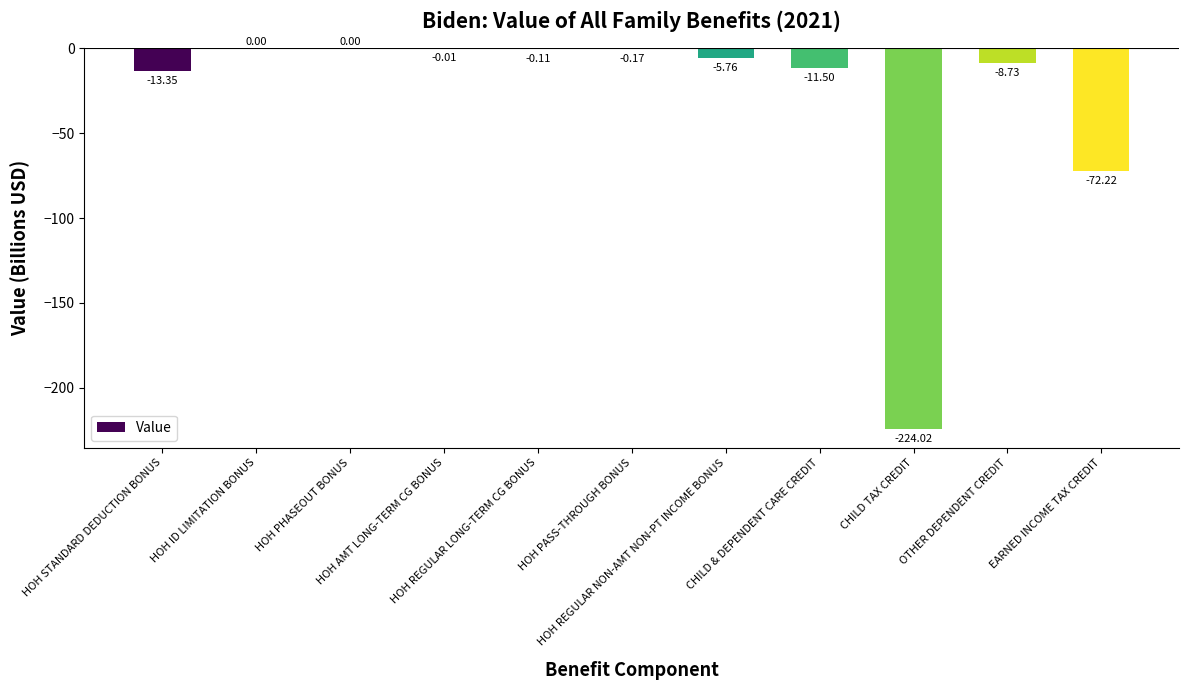

What is the difference between the values at HOH STANDARD DEDUCTION BONUS and HOH REGULAR LONG-TERM CG BONUS?

13.2